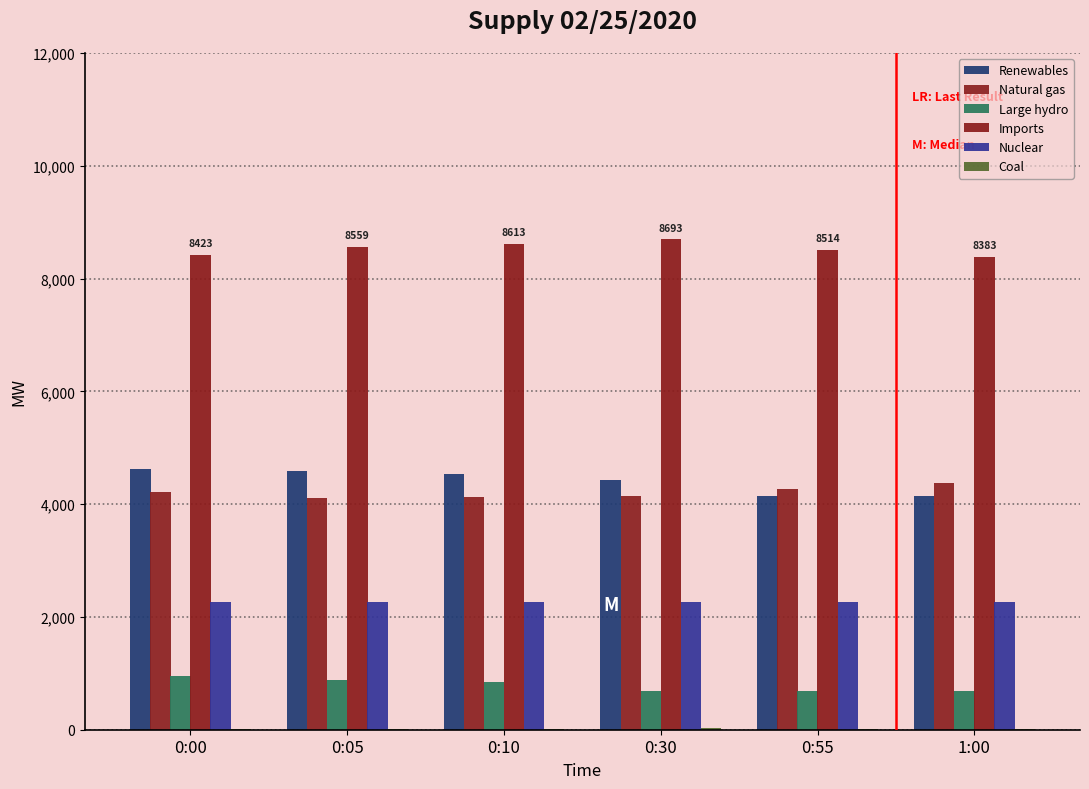

Which series has the largest range (max minus min)?

Renewables